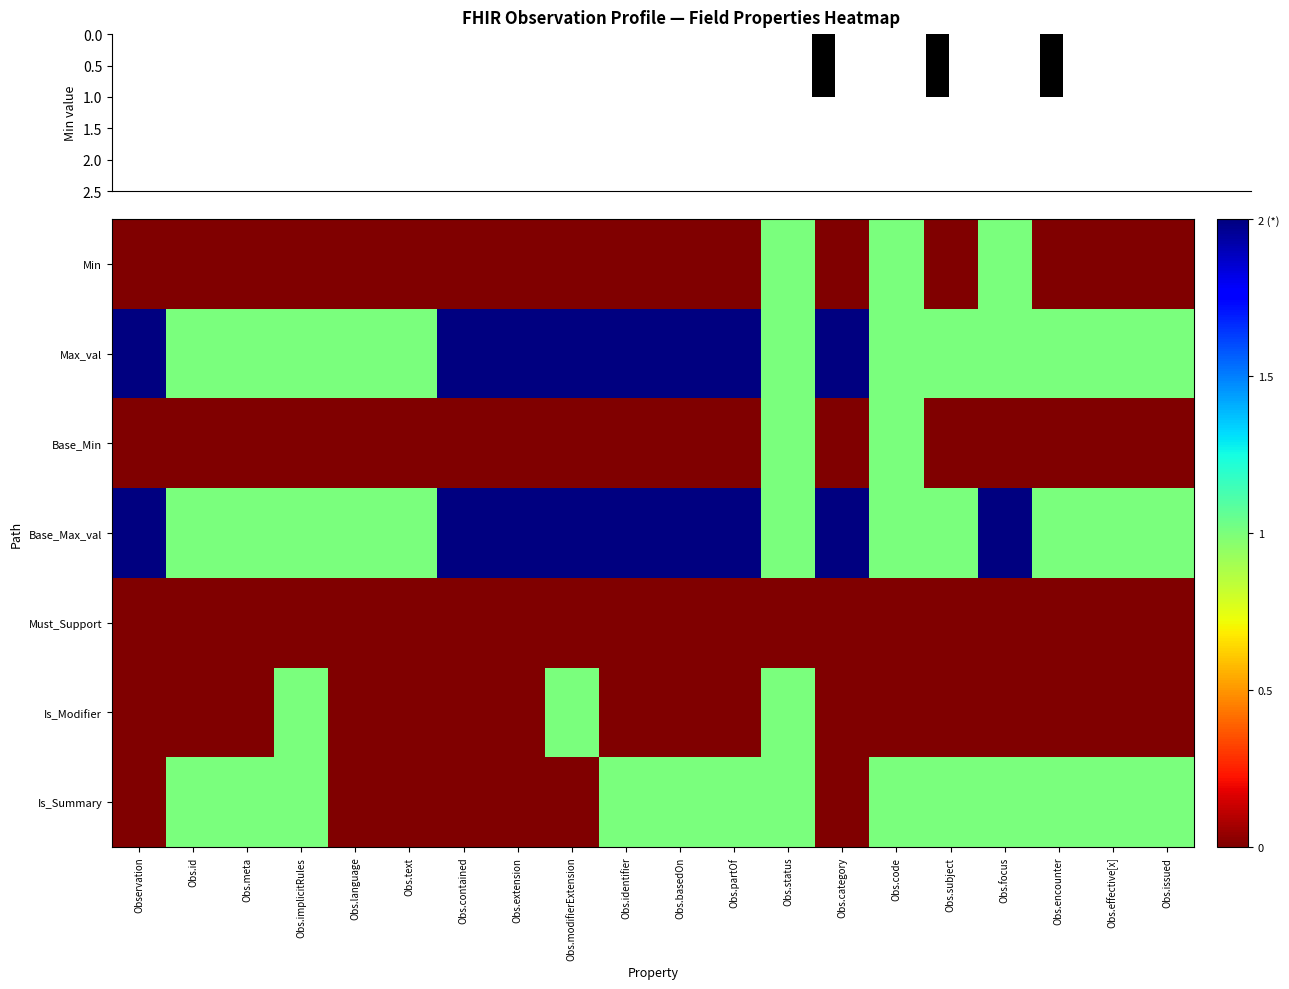

What is the spread (max minus min) of values at Observation?

2